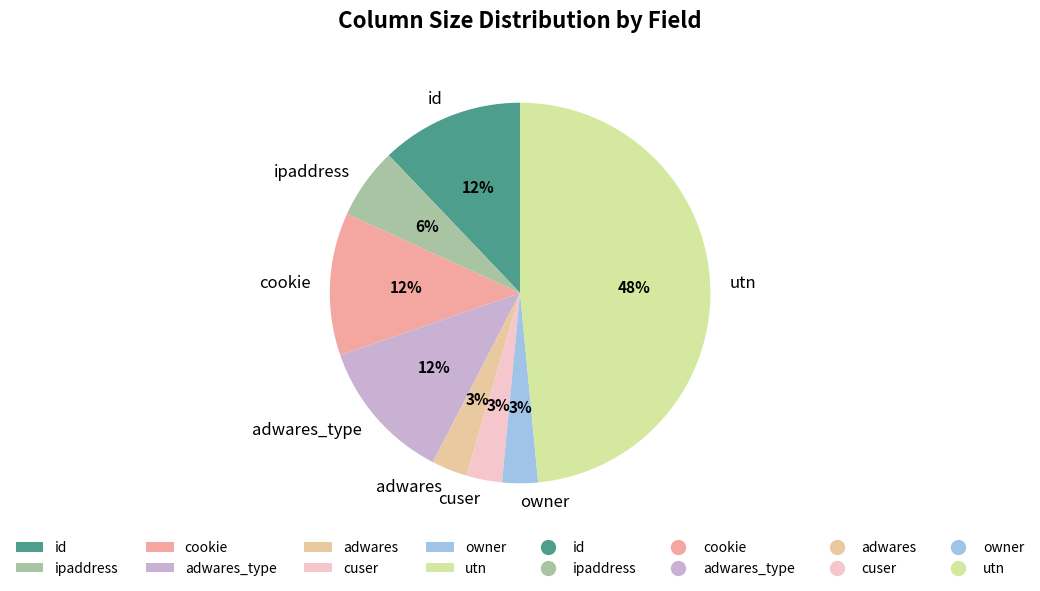

Does any single category account for the majority?

No